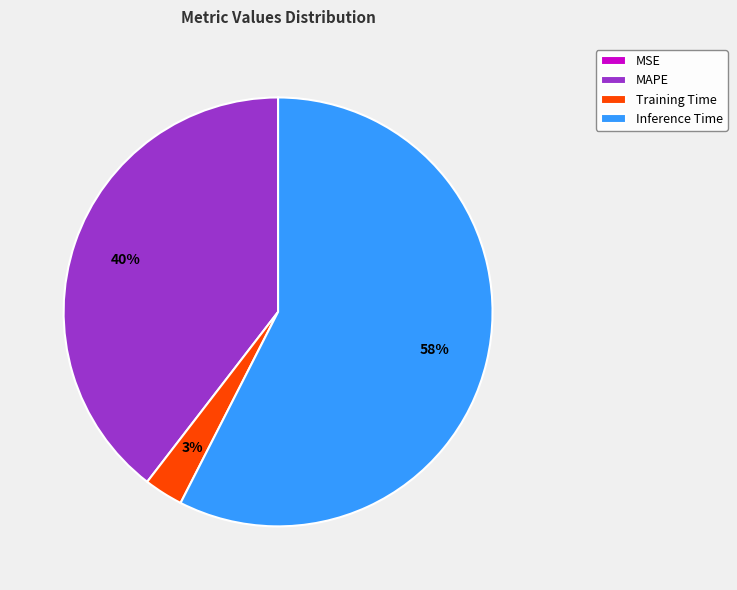

To the nearest percent, what percentage of the pie is Training Time?

3%